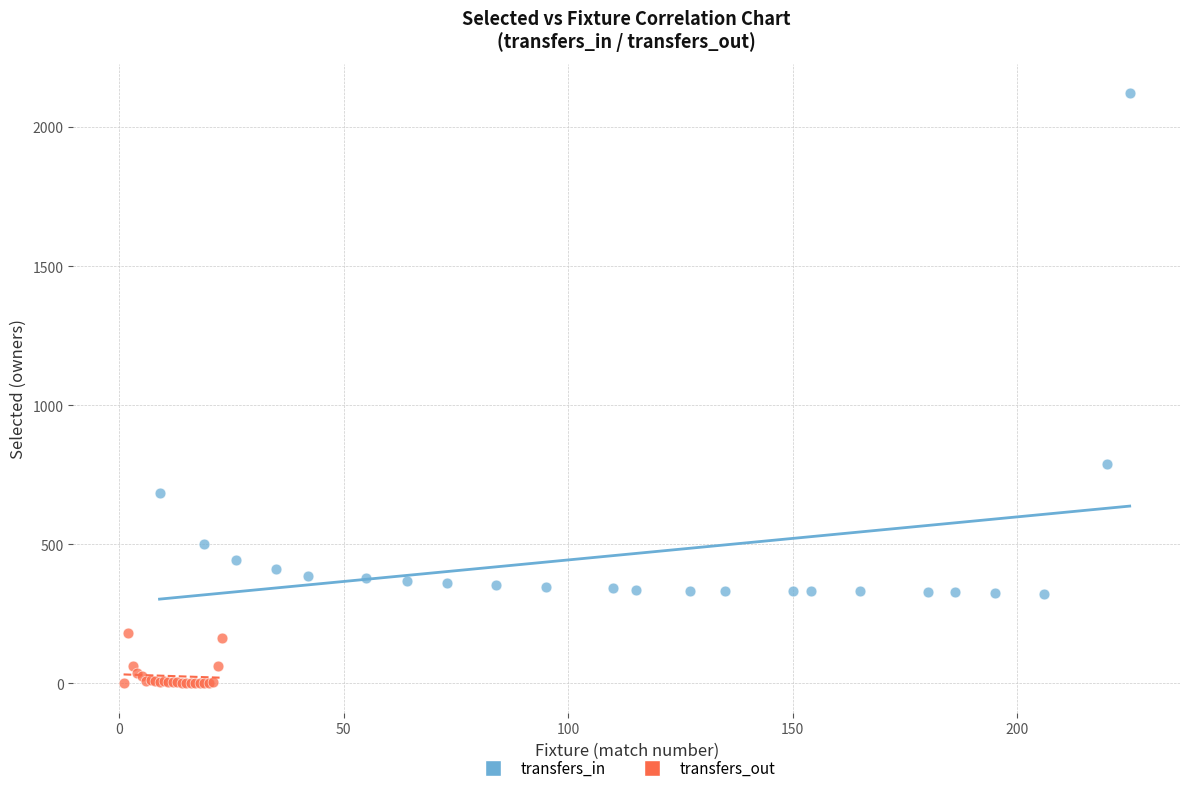

Which series reaches the maximum Y coordinate?

transfers_in